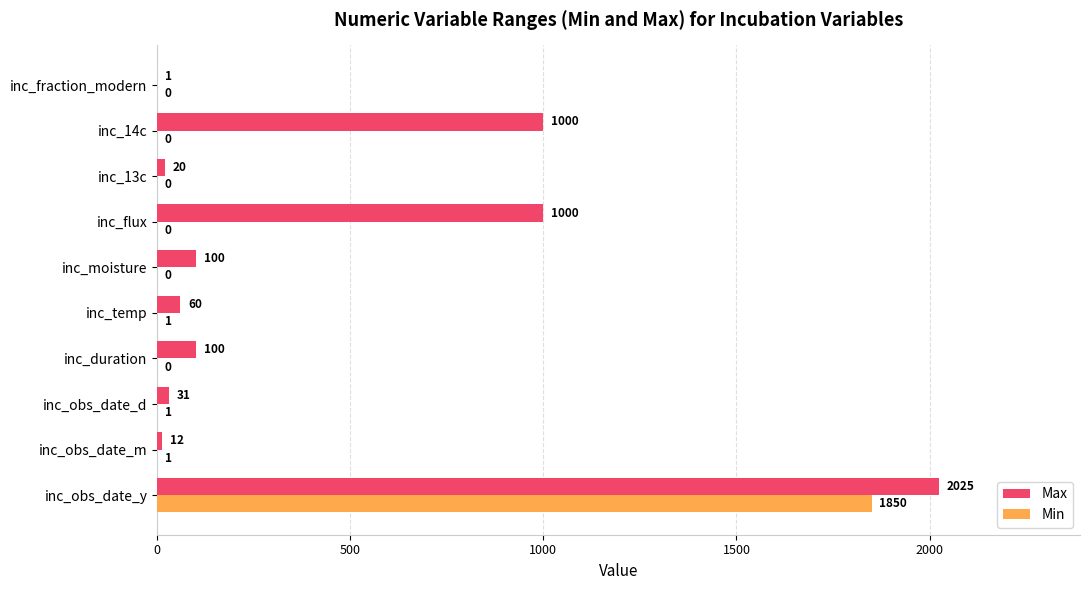

Which series changed the most between inc_duration and inc_temp?

Max